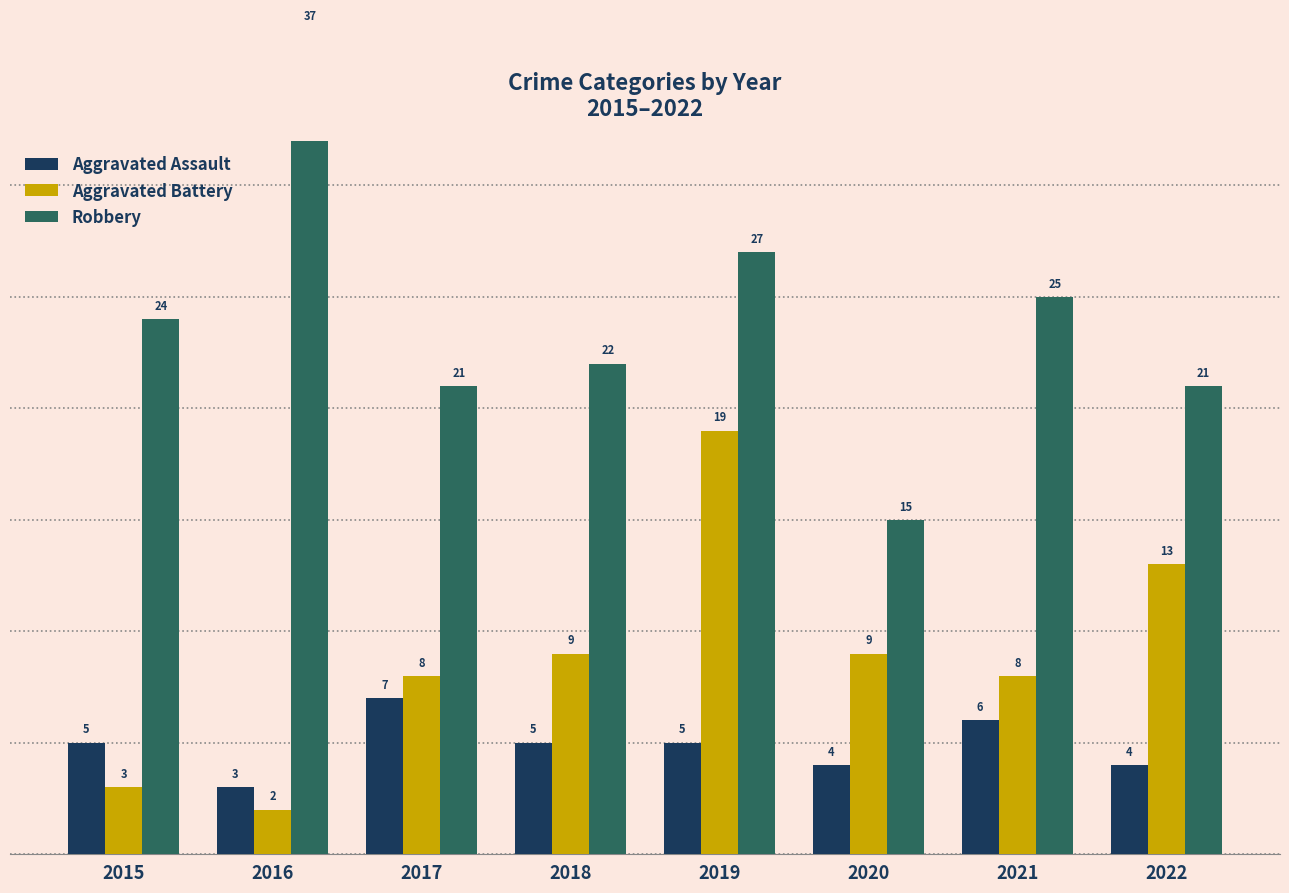

The value of Aggravated Assault at 2020 is 4. True or false?

True